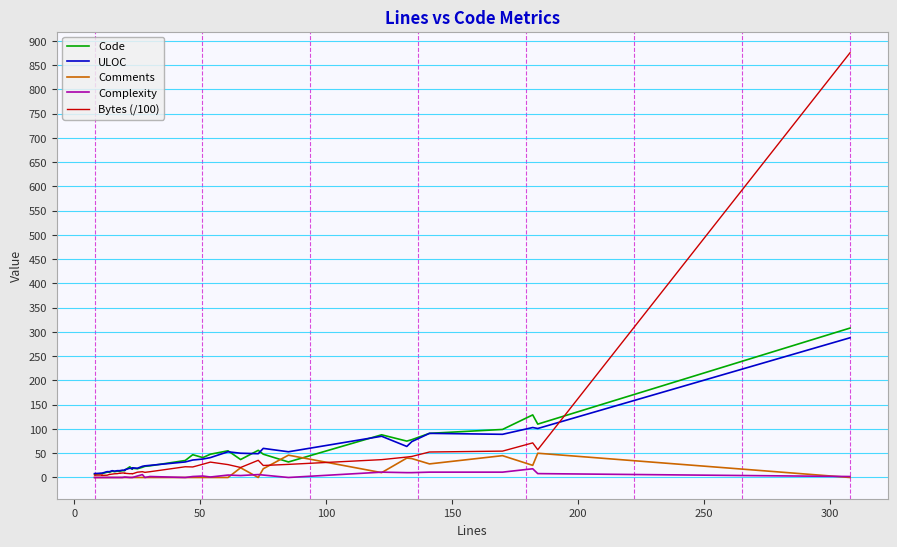

Which series has the largest range (max minus min)?

Bytes (/100)